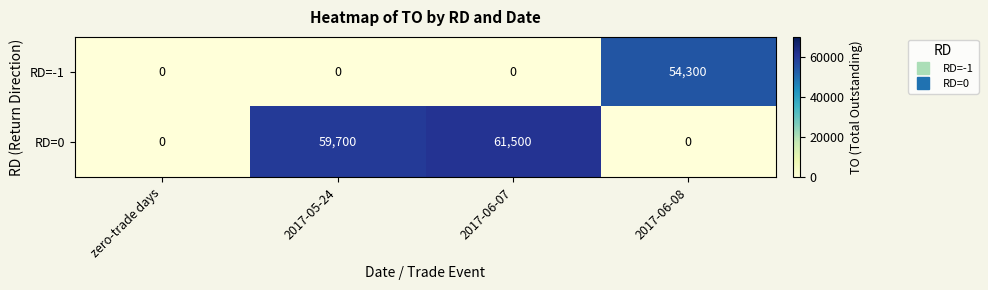

Reading right to left, list all the values displayed in this chart.

RD=-1: 2017-06-08=54300	2017-06-07=0	2017-05-24=0	zero-trade days=0
RD=0: 2017-06-08=0	2017-06-07=61500	2017-05-24=59700	zero-trade days=0